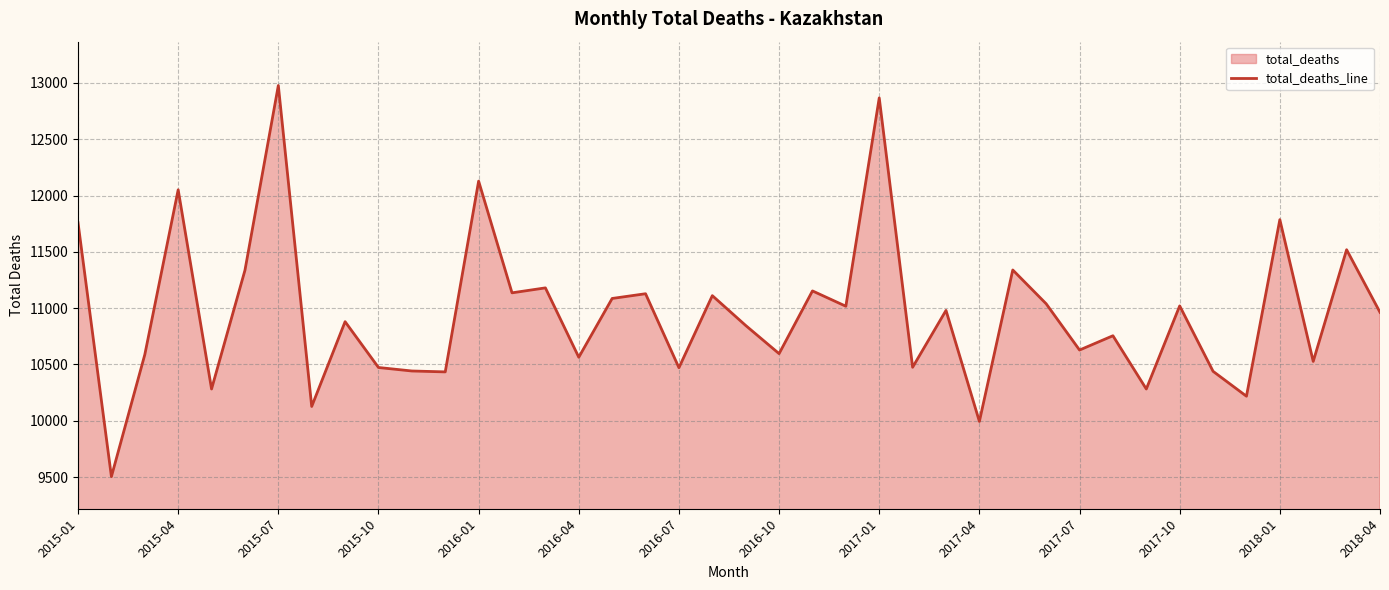

Reading left to right, extract all data points from this chart.

11759	9504	10587	12051	10282	11336	12977	10127	10880	10473	10442	10434	12128	11136	11180	10564	11086	11128	10471	11111	10846	10596	11153	11017	12867	10475	10980	9994	11339	11039	10628	10755	10282	11020	10439	10218	11786	10527	11519	10963